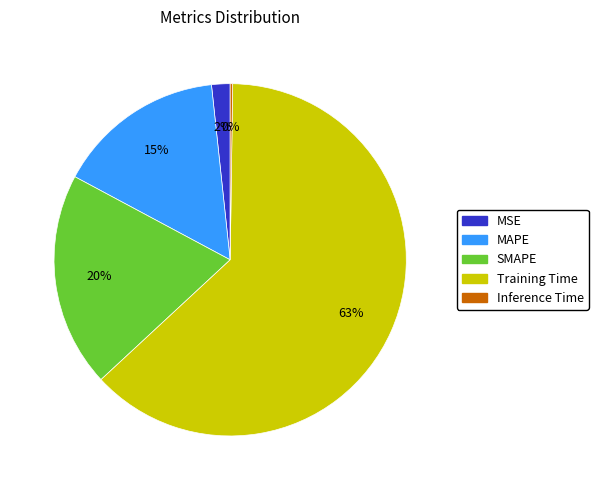

To the nearest percent, what is the combined percentage of SMAPE and MAPE?

35%